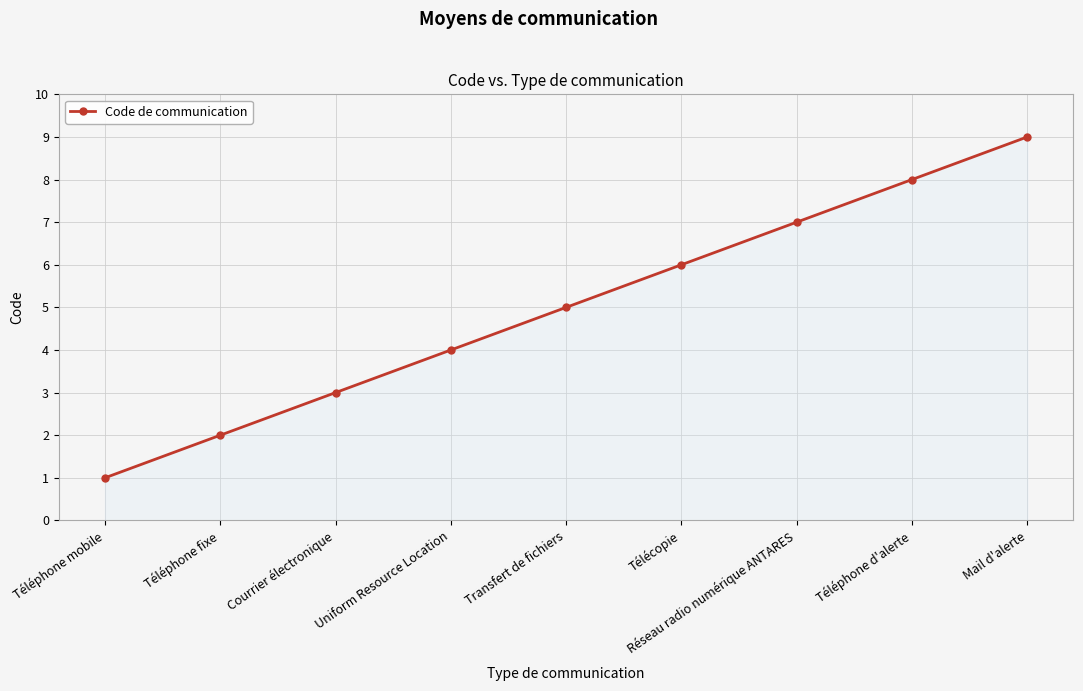

What is the average value?

5